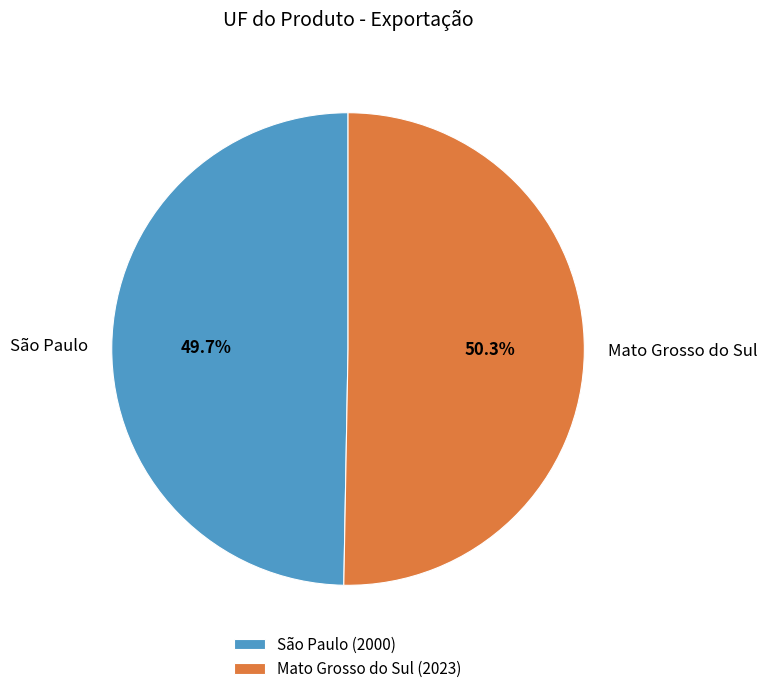

To the nearest percent, what is the difference between the São Paulo and Mato Grosso do Sul slice percentages?

1%